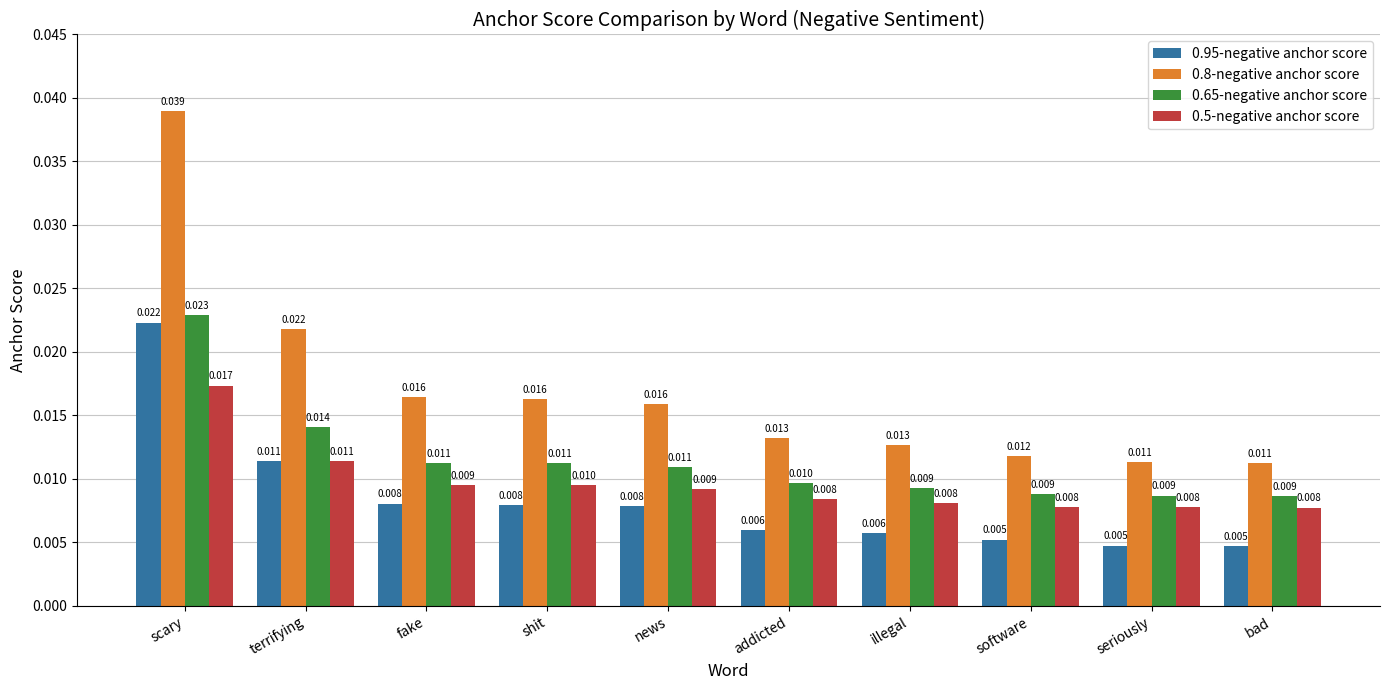

Is the value of 0.65-negative anchor score at addicted greater than the value of 0.95-negative anchor score at seriously?

Yes